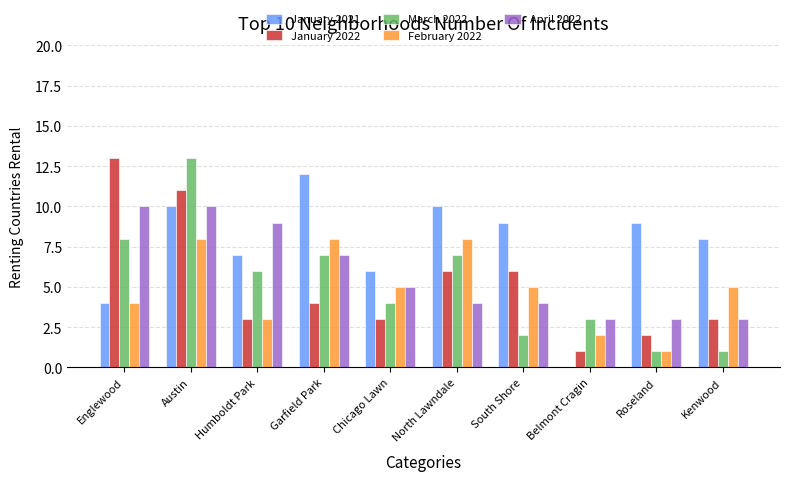

True or false: March 2022 has a value of 1 at Roseland.

True